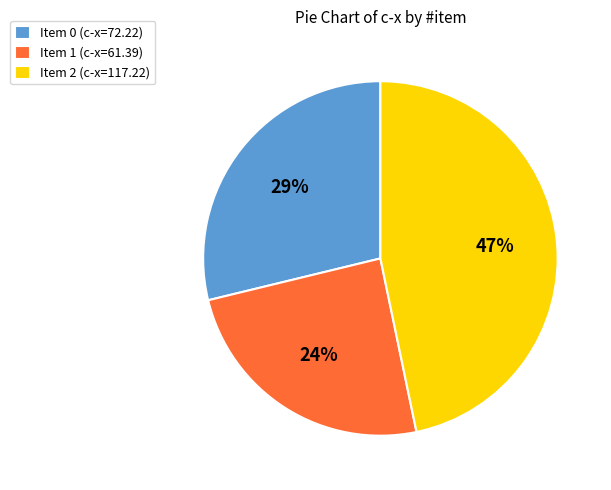

Count the number of slices in the pie.

3